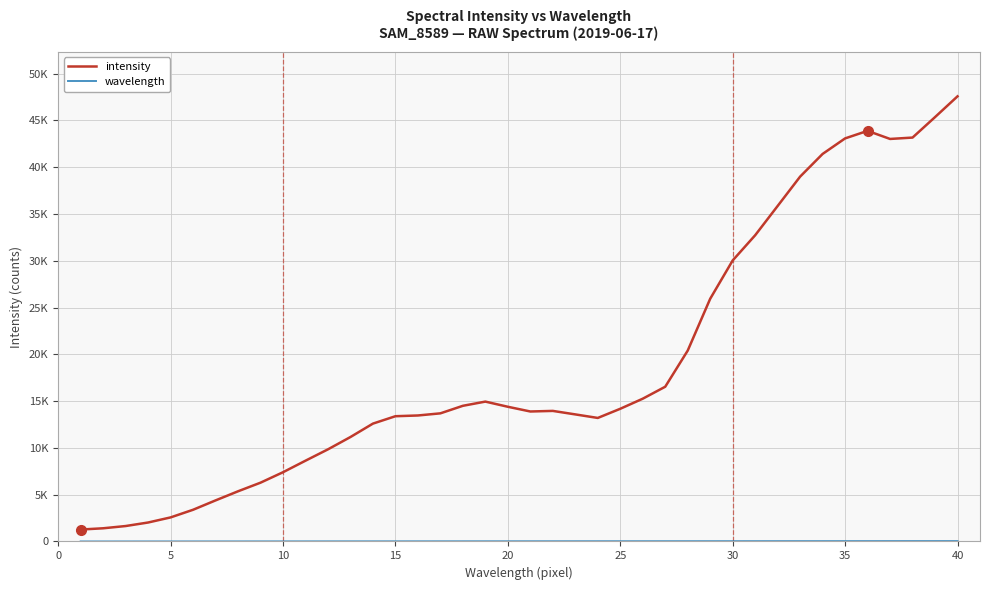

Does the chart have visible grid lines?

Yes